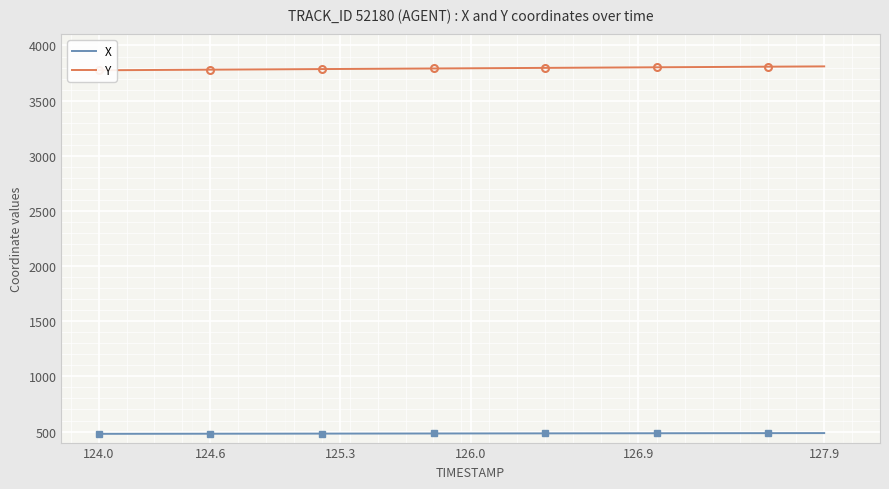

What are all the series names shown in the legend?

X, Y